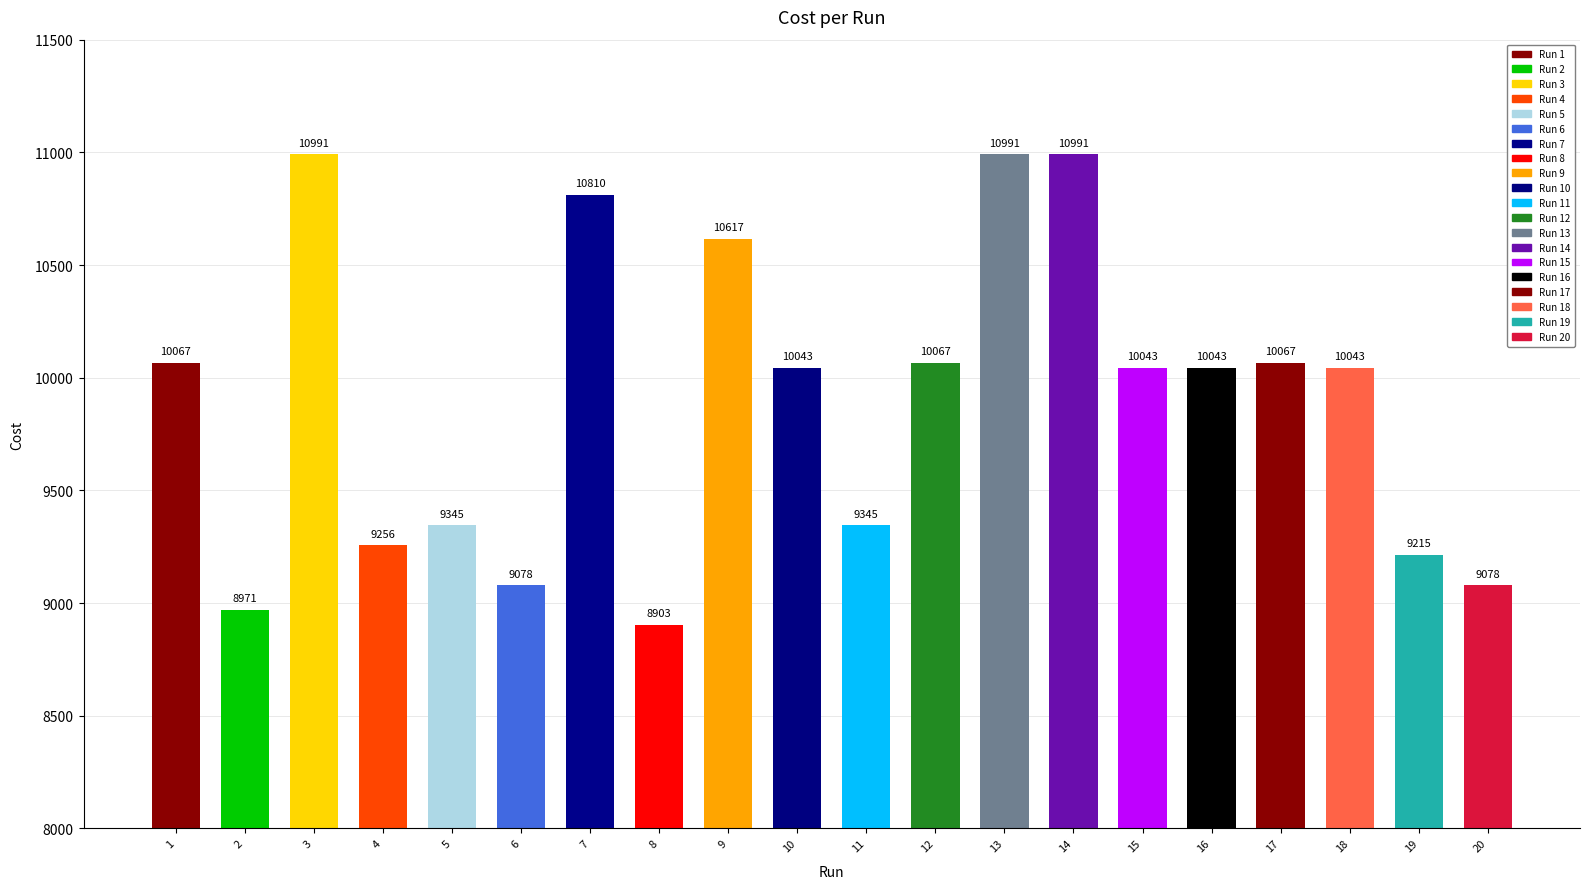

What is the value of the 9th bar from the left?

10617